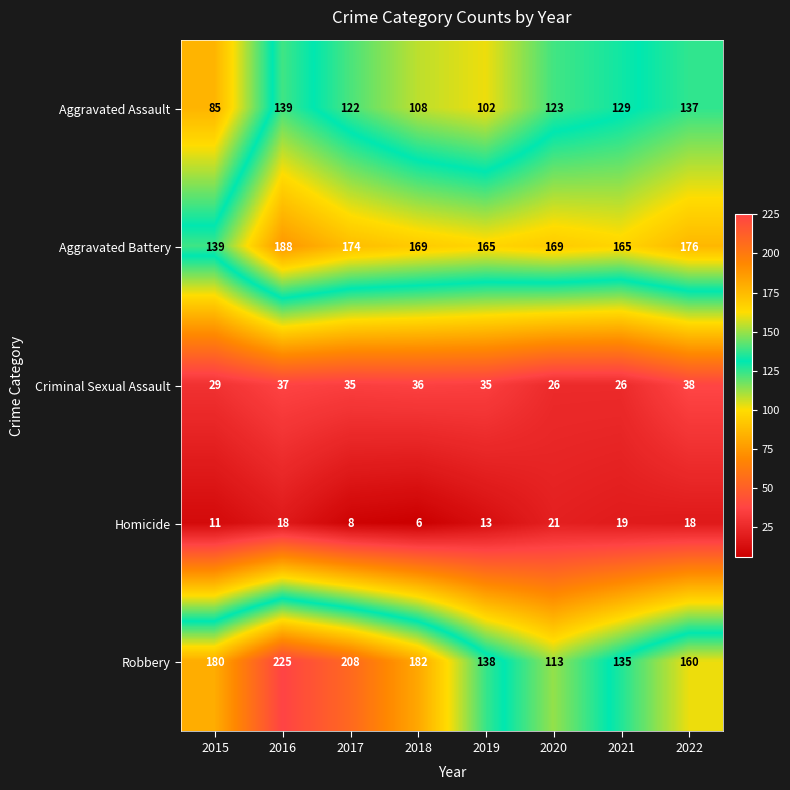

What is the difference between the maximum and minimum values in the Aggravated Battery series?

49